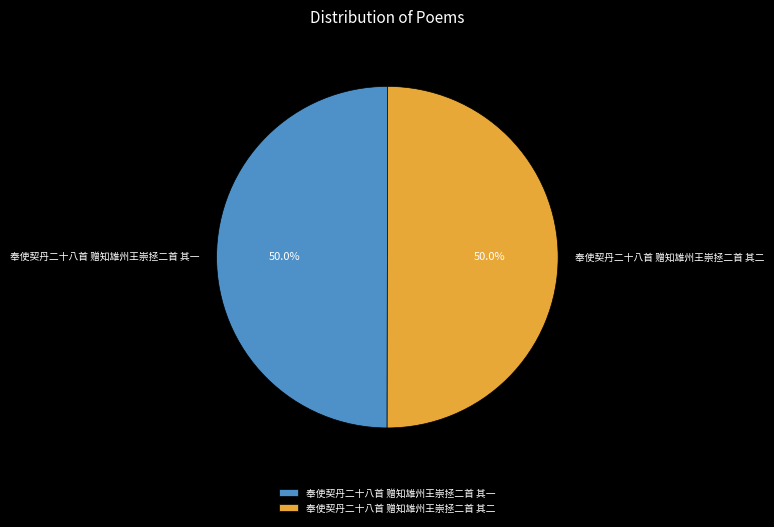

How much of the chart is everything except 奉使契丹二十八首 赠知雄州王崇拯二首 其一?

50.0%